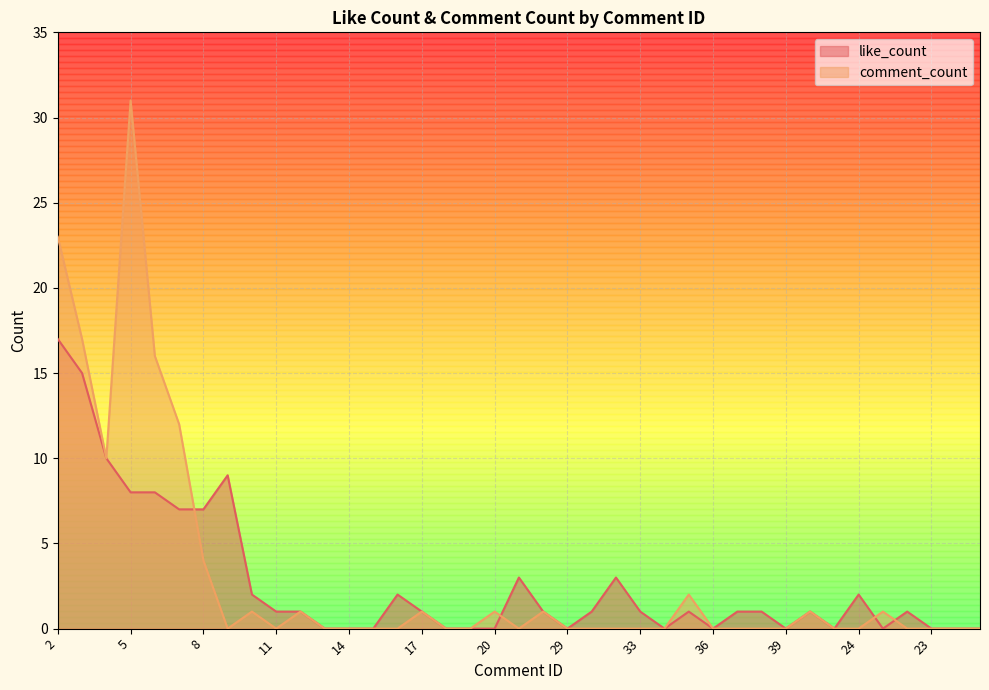

What is the spread (max minus min) of values at 6?

8